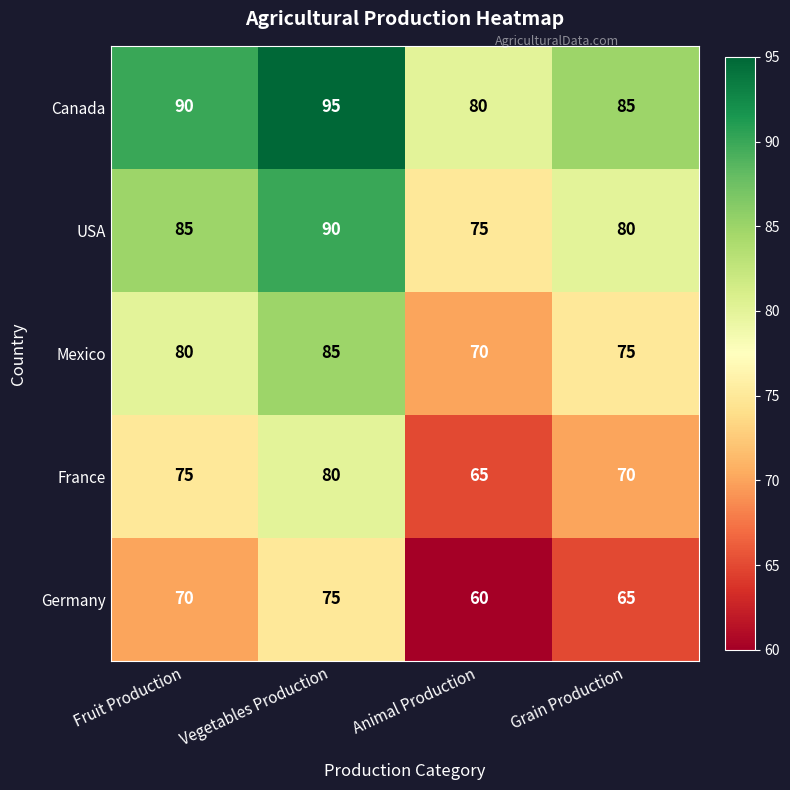

How many series are shown in this chart?

5